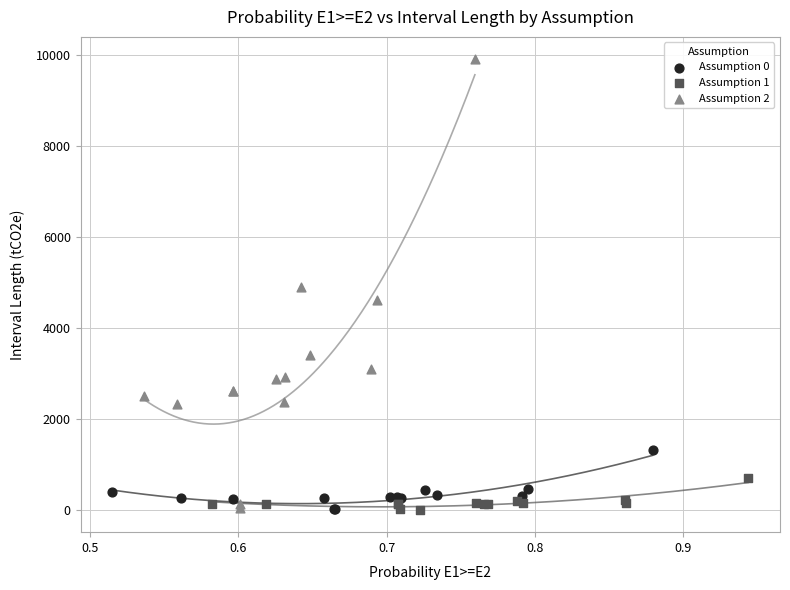

Which series reaches the maximum Y coordinate?

Assumption 2